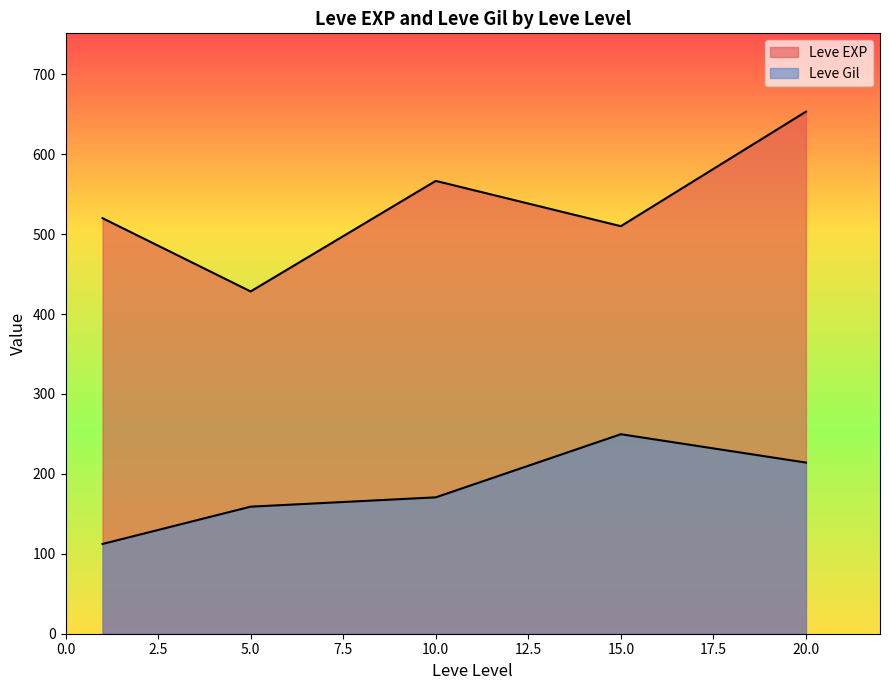

Is the value of Leve Gil at 20 greater than the value of Leve EXP at 5?

No